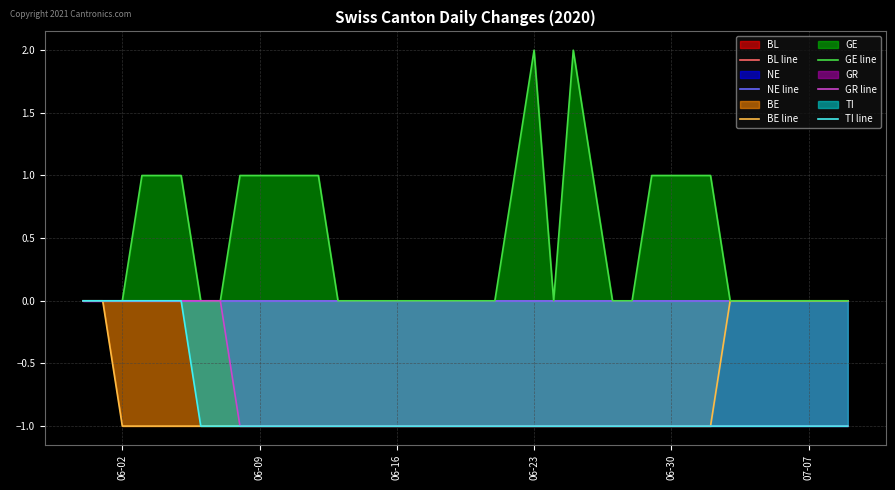

Reading left to right, what are all the values shown in this chart?

BL line: 0	0	0	0	0	0	0	0	0	0	0	0	0	0	0	0	0	0	0	0	0	0	0	0	0	0	0	0	0	0	0	0	0	0	0	0	0	0	0	0
NE line: 0	0	0	0	0	0	0	0	0	0	0	0	0	0	0	0	0	0	0	0	0	0	0	0	0	0	0	0	0	0	0	0	0	0	0	0	0	0	0	0
BE line: 0	0	-1	-1	-1	-1	-1	-1	-1	-1	-1	-1	-1	-1	-1	-1	-1	-1	-1	-1	-1	-1	-1	-1	-1	-1	-1	-1	-1	-1	-1	-1	-1	0	0	0	0	0	0	0
GE line: 0	0	0	1	1	1	0	0	1	1	1	1	1	0	0	0	0	0	0	0	0	0	1	2	0	2	1	0	0	1	1	1	1	0	0	0	0	0	0	0
GR line: 0	0	0	0	0	0	0	0	-1	-1	-1	-1	-1	-1	-1	-1	-1	-1	-1	-1	-1	-1	-1	-1	-1	-1	-1	-1	-1	-1	-1	-1	-1	-1	-1	-1	-1	-1	-1	-1
TI line: 0	0	0	0	0	0	-1	-1	-1	-1	-1	-1	-1	-1	-1	-1	-1	-1	-1	-1	-1	-1	-1	-1	-1	-1	-1	-1	-1	-1	-1	-1	-1	-1	-1	-1	-1	-1	-1	-1